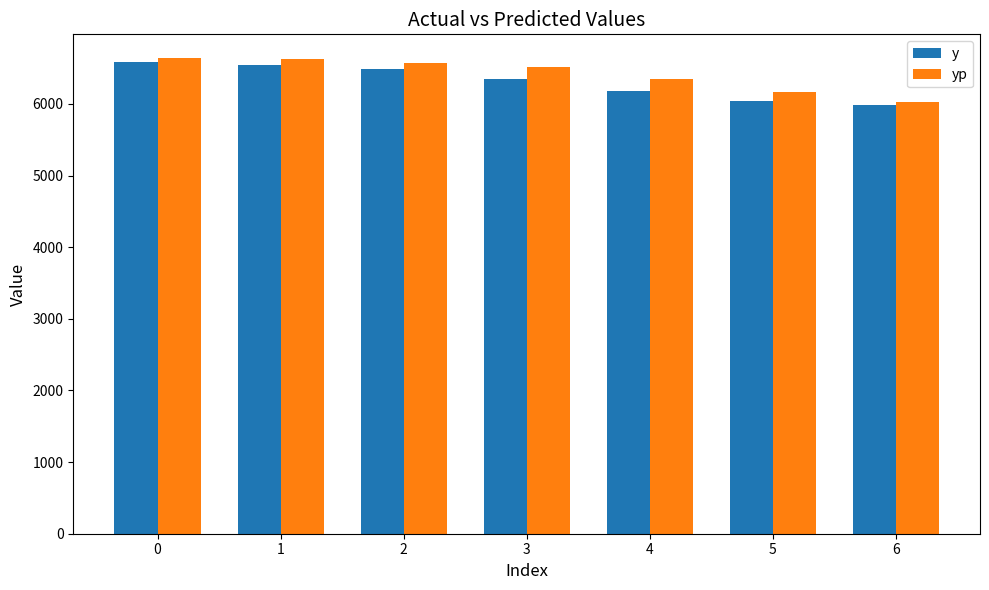

What are all the series names shown in the legend?

y, yp